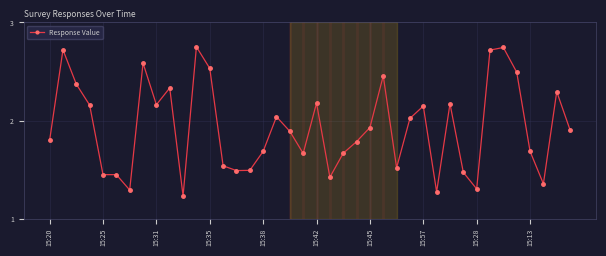

What is the sum of all values?

77.2